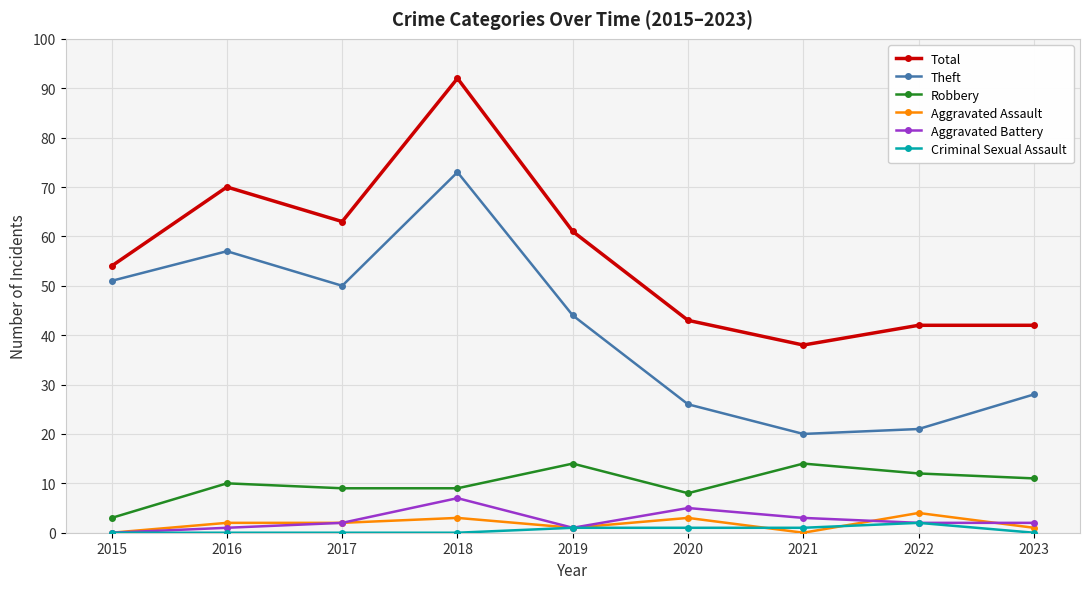

Which category has the highest value across all series?

2018